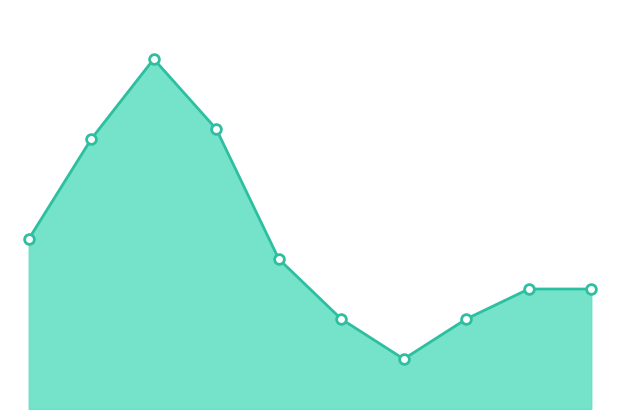

At which category does the chart reach its peak across all series?

2